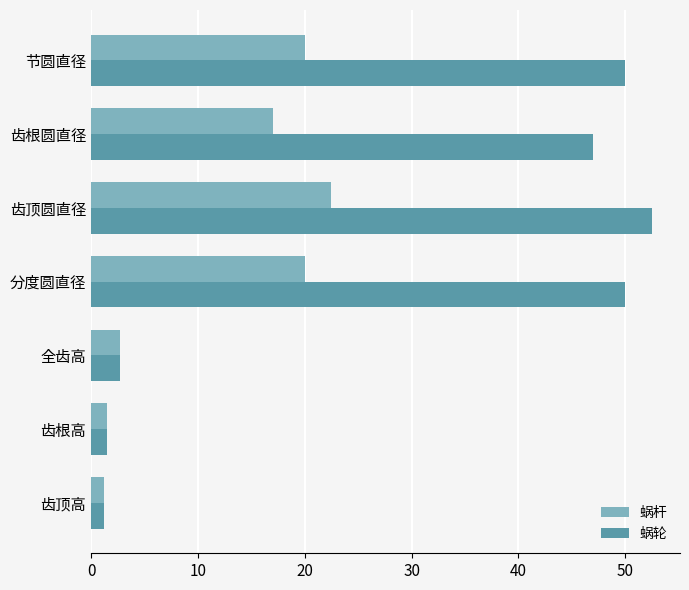

Which series has the largest range (max minus min)?

蜗轮